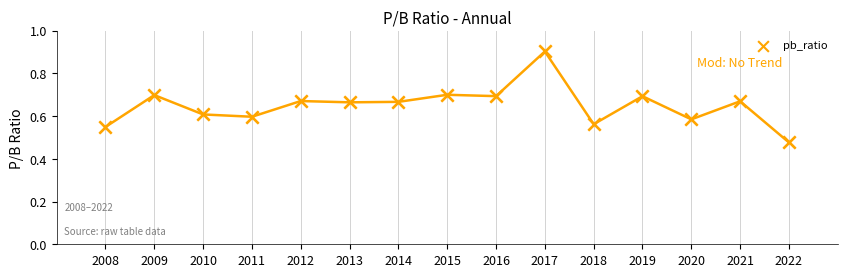

Which has a higher value, 2018 or 2011?

2011